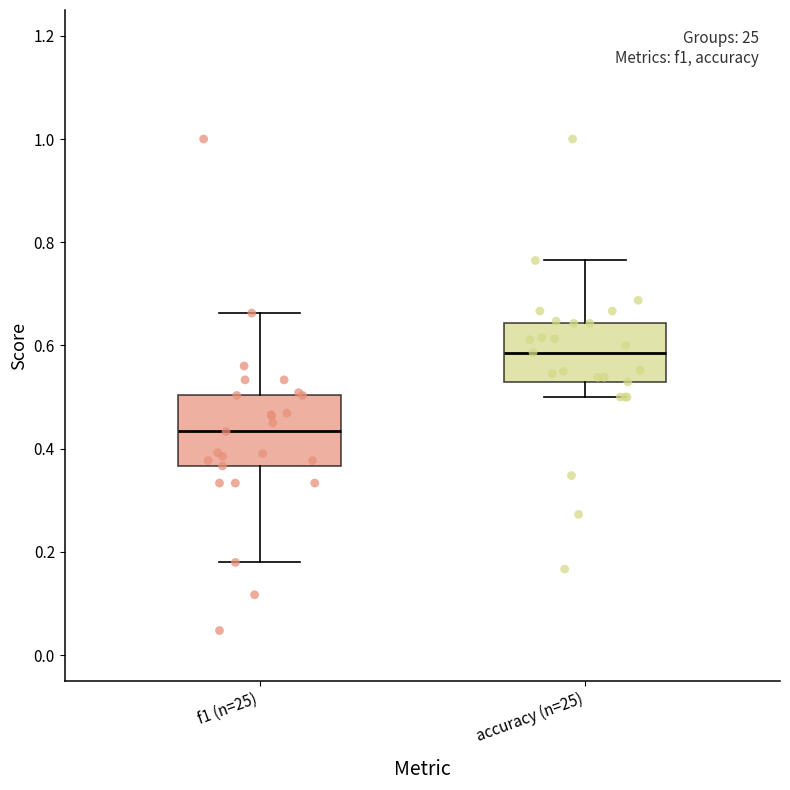

Reading left to right, transcribe this box plot: for each box, give where its median line is, the range the box spans, and where its two whiskers end, as read against the y-axis. The values are not printed on the chart, so give them approximately, as read against the axis.

f1 (n=25): median 0.44, box 0.36 to 0.50, whiskers 0.18 to 0.66
accuracy (n=25): median 0.58, box 0.52 to 0.64, whiskers 0.50 to 0.76